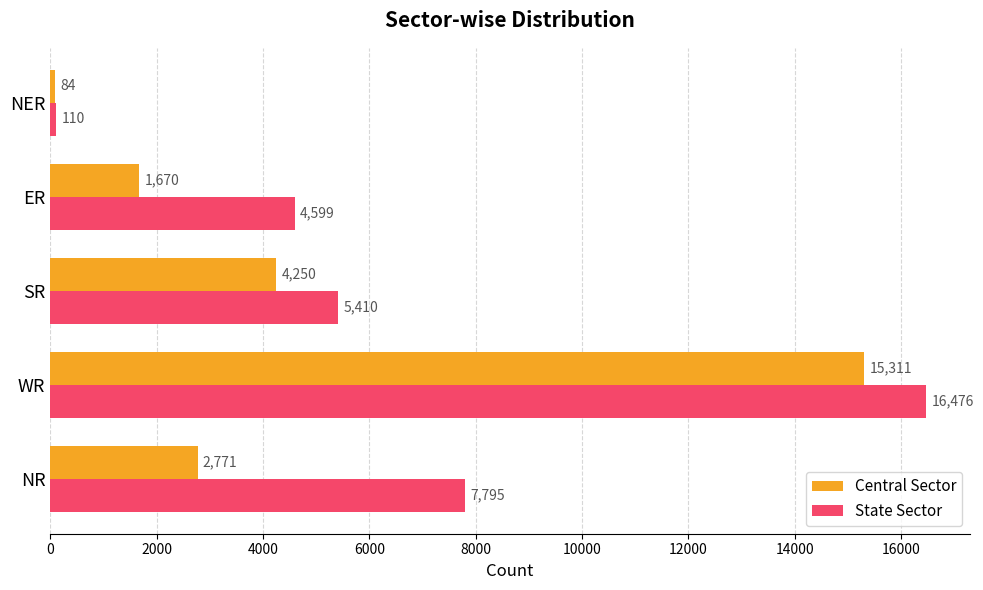

The value of State Sector at NER is 110. True or false?

True